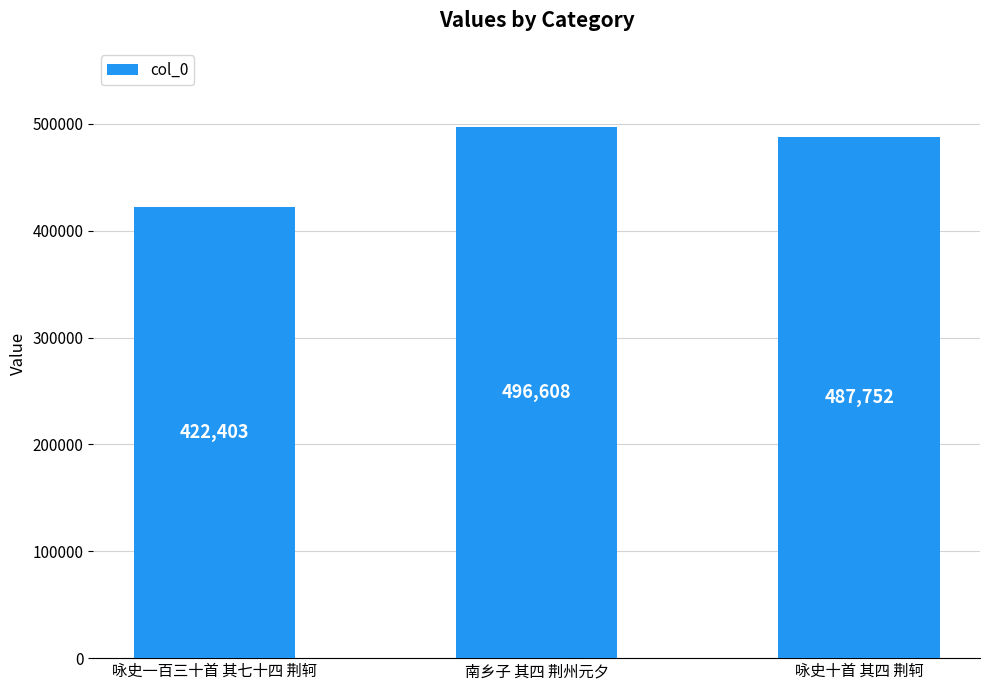

Which category has the lowest value across all series?

咏史一百三十首 其七十四 荆轲